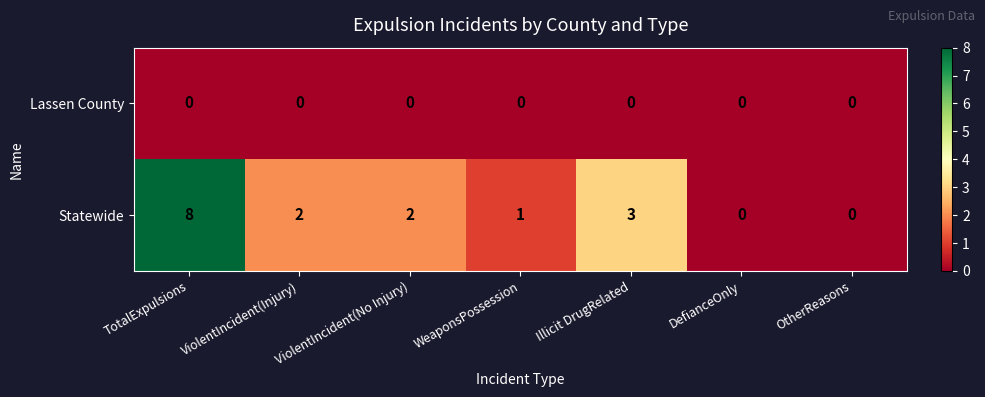

At which category is the sum across all series the highest?

TotalExpulsions